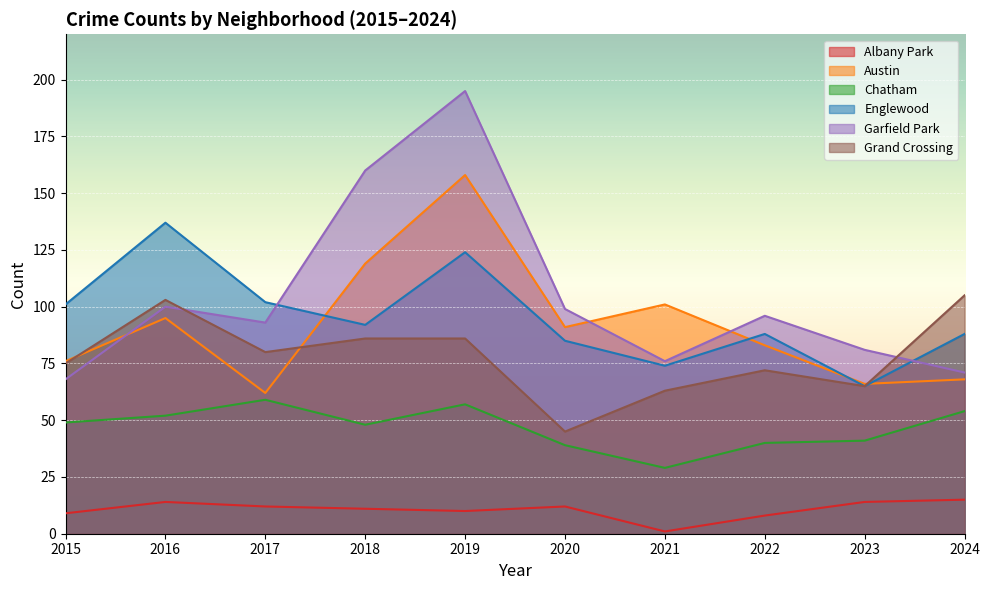

At 2017, list the series in order from smallest to largest.

Albany Park, Chatham, Austin, Grand Crossing, Garfield Park, Englewood